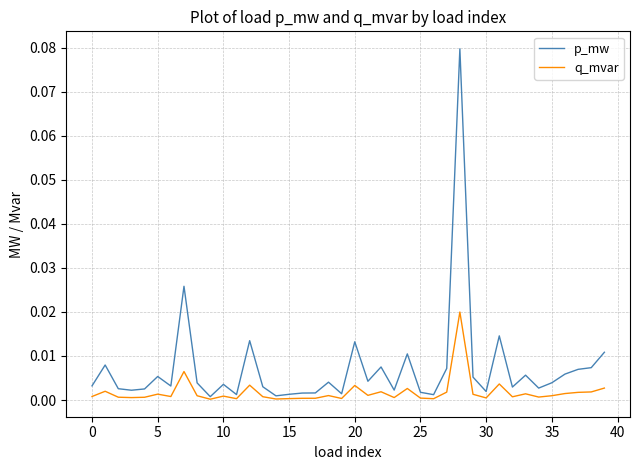

Rank the series by their average value, from highest to lowest.

p_mw, q_mvar